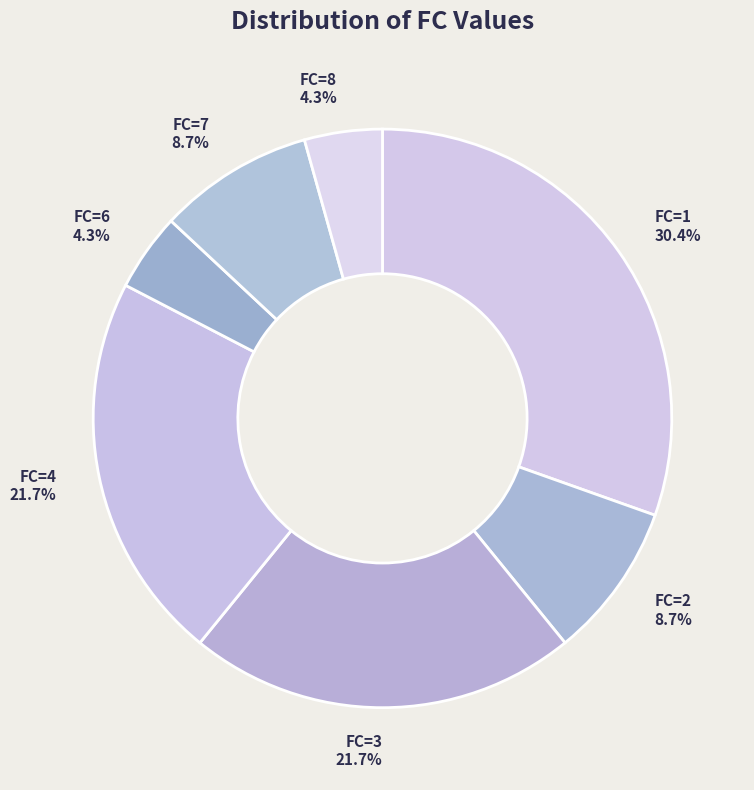

How many segments does this pie chart have?

7